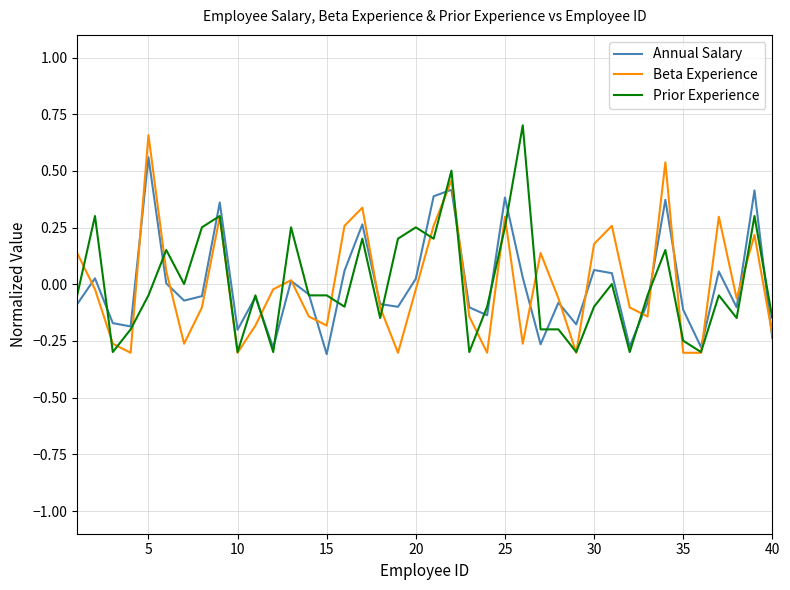

Does the chart have visible grid lines?

Yes